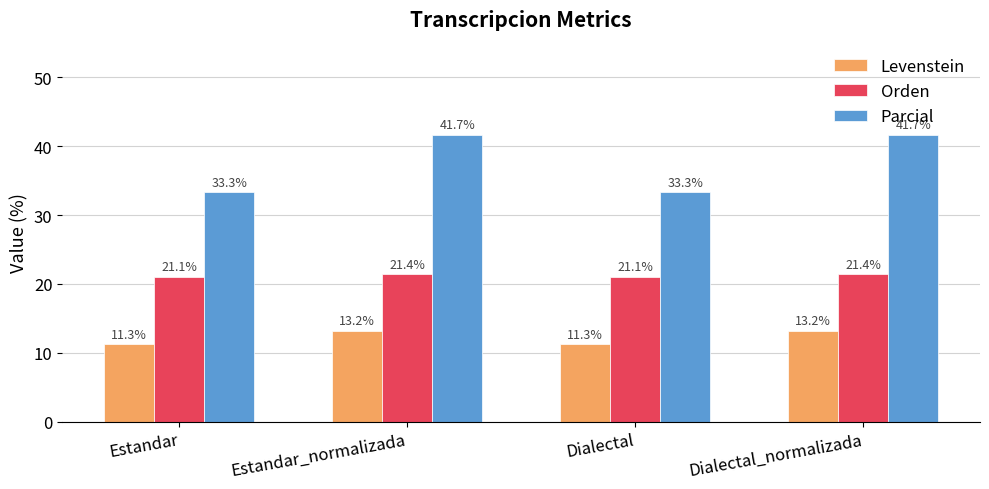

The Levenstein series shows 11.3 at Dialectal. True or false?

True